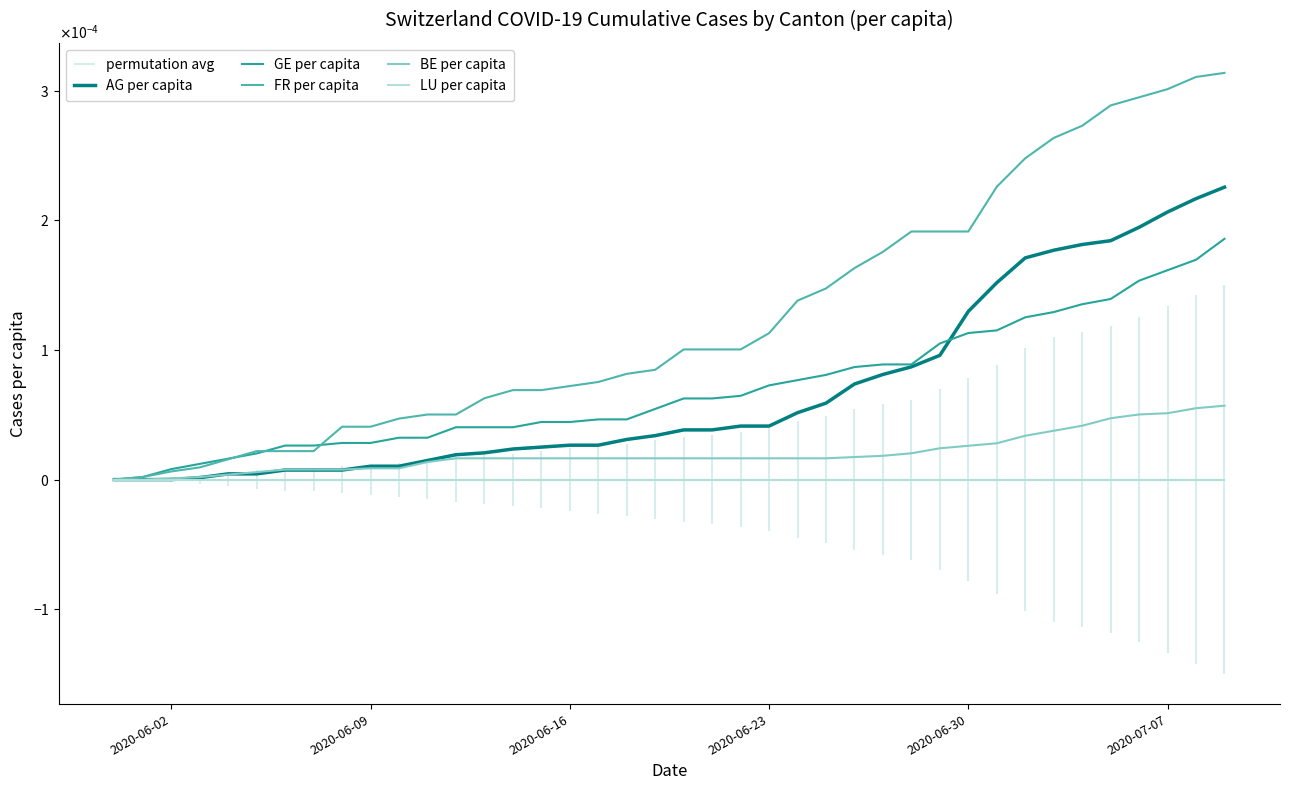

Which series contains the highest Y value?

FR per capita